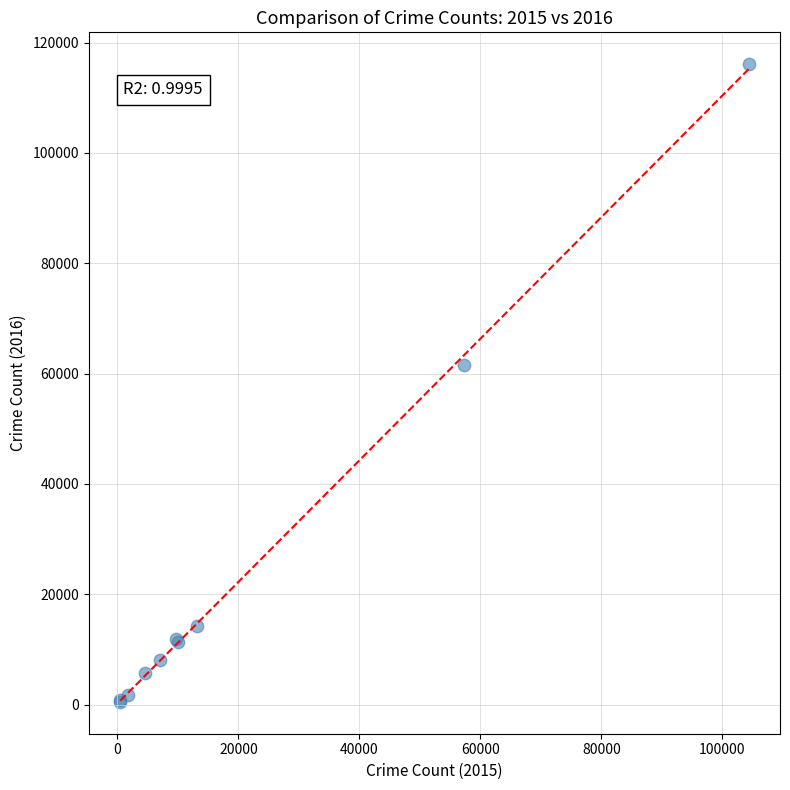

What Y value in the scatter plot is closest to 58291?

61618